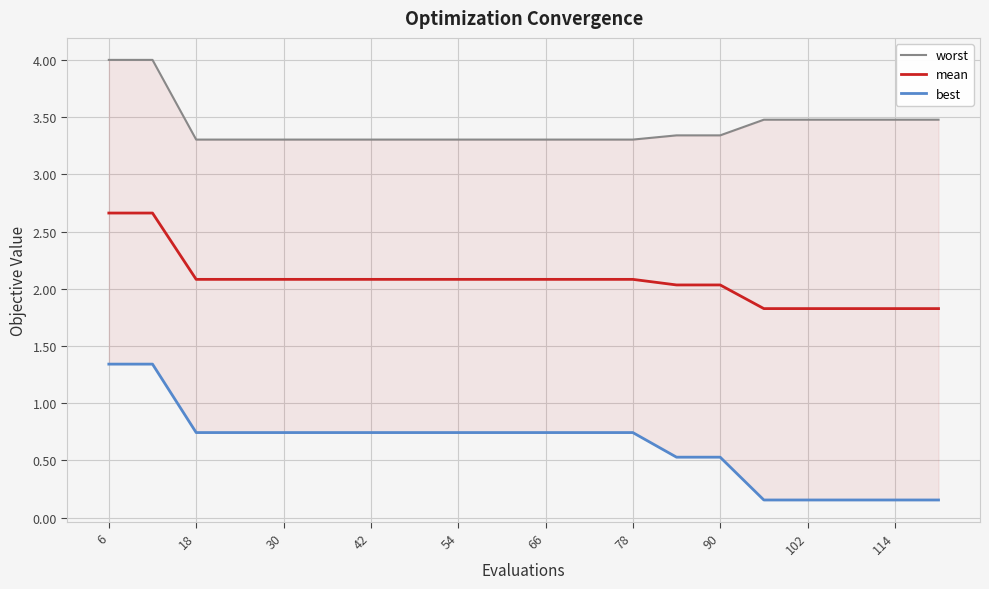

How many best values are between 0 and 1?

18